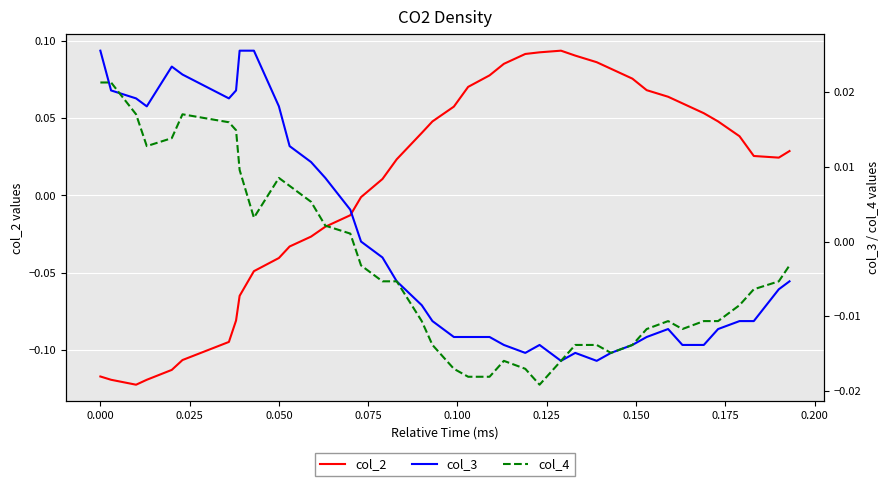

What is the value of the col_2 point at the 27th from the left?

0.1